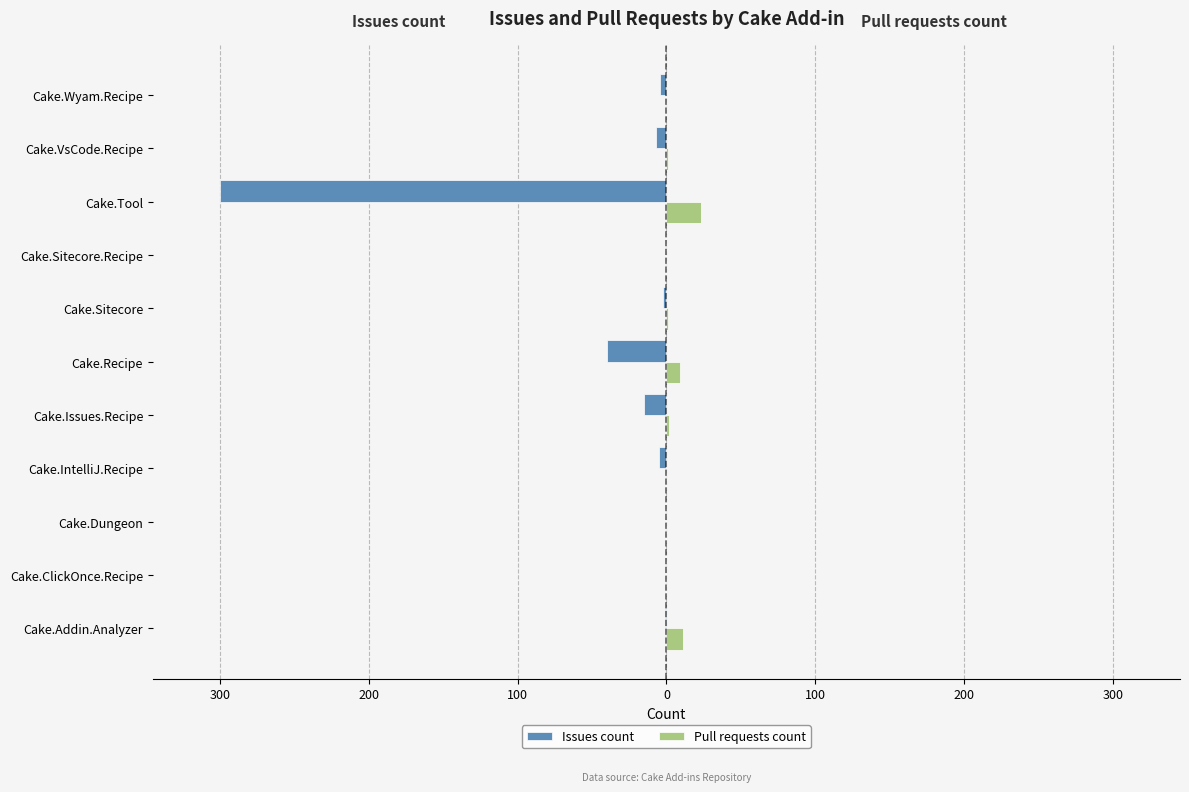

What is the average value of the Issues count series?

-34